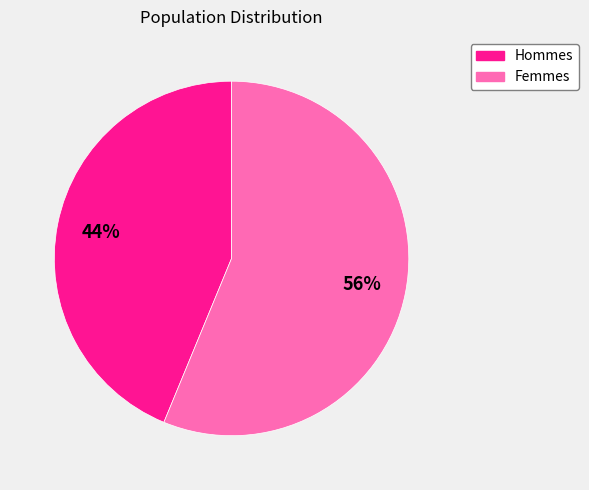

Count the number of slices in the pie.

2